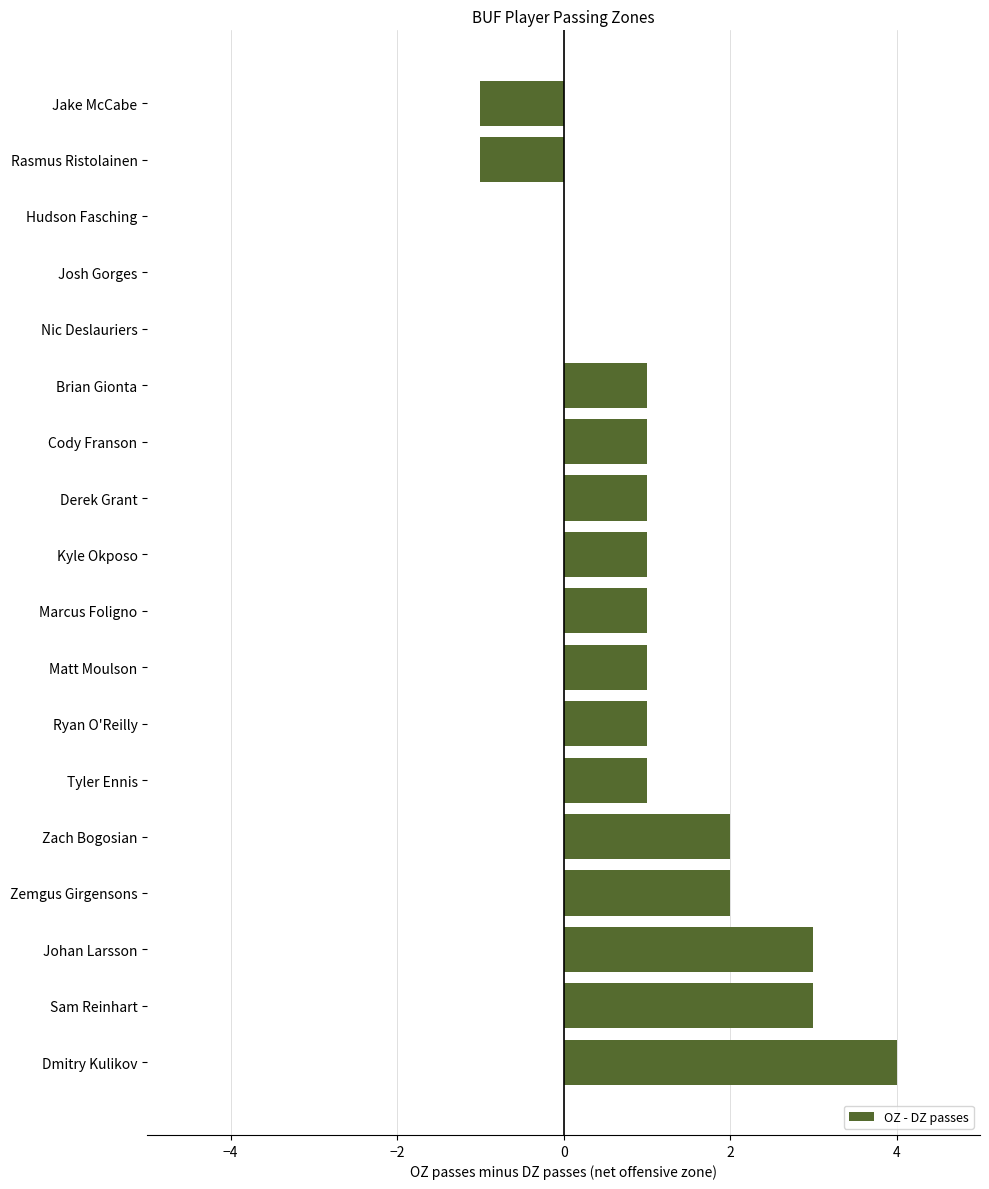

Reading bottom to top, list all the values displayed in this chart.

Dmitry Kulikov=4	Sam Reinhart=3	Johan Larsson=3	Zemgus Girgensons=2	Zach Bogosian=2	Tyler Ennis=1	Ryan O'Reilly=1	Matt Moulson=1	Marcus Foligno=1	Kyle Okposo=1	Derek Grant=1	Cody Franson=1	Brian Gionta=1	Nic Deslauriers=0	Josh Gorges=0	Hudson Fasching=0	Rasmus Ristolainen=-1	Jake McCabe=-1